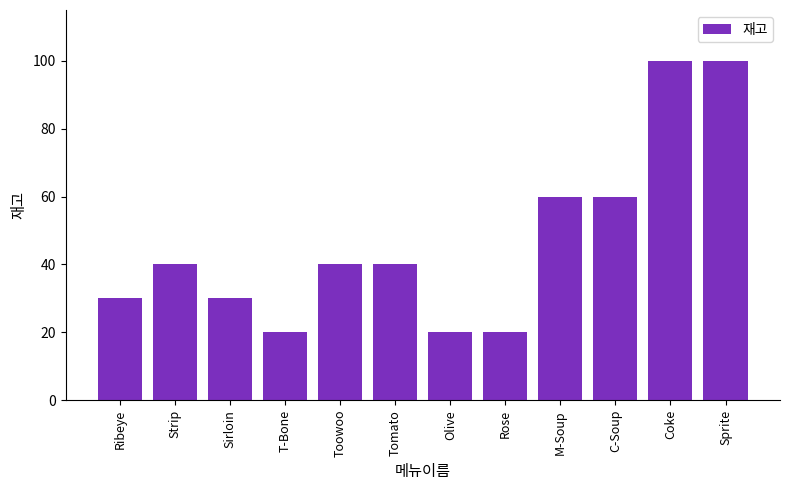

Reading left to right, what are all the values shown in this chart?

30	40	30	20	40	40	20	20	60	60	100	100